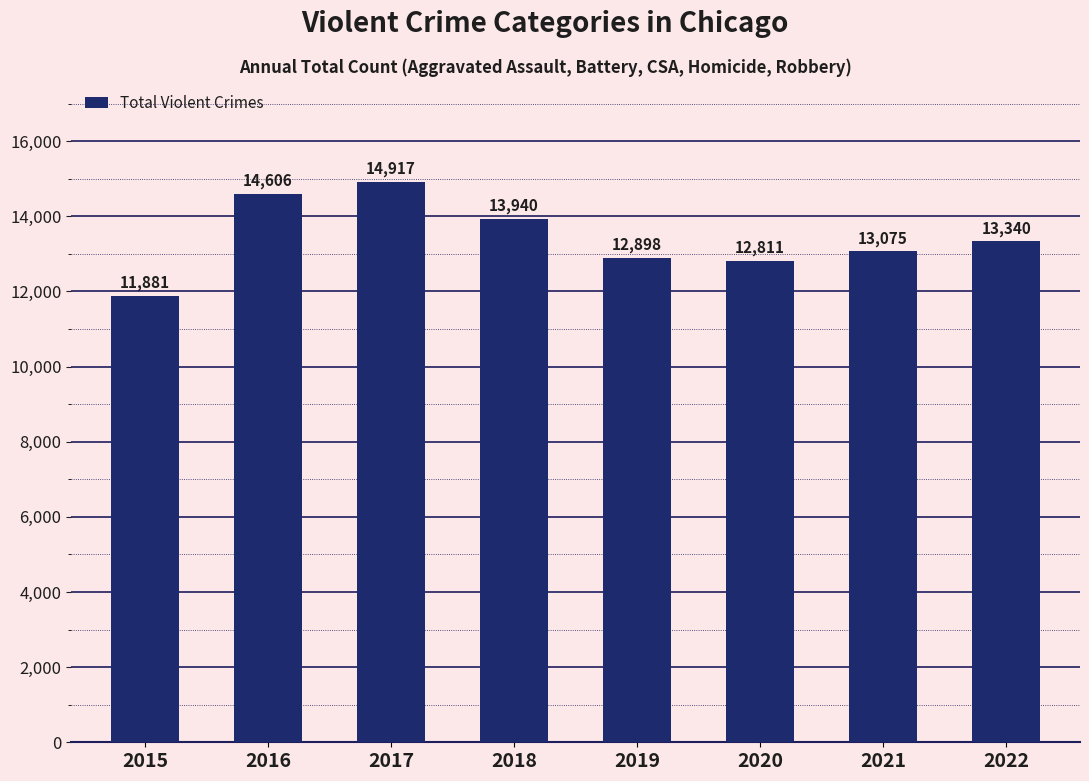

True or false: the data shows 11881 at 2015.

True